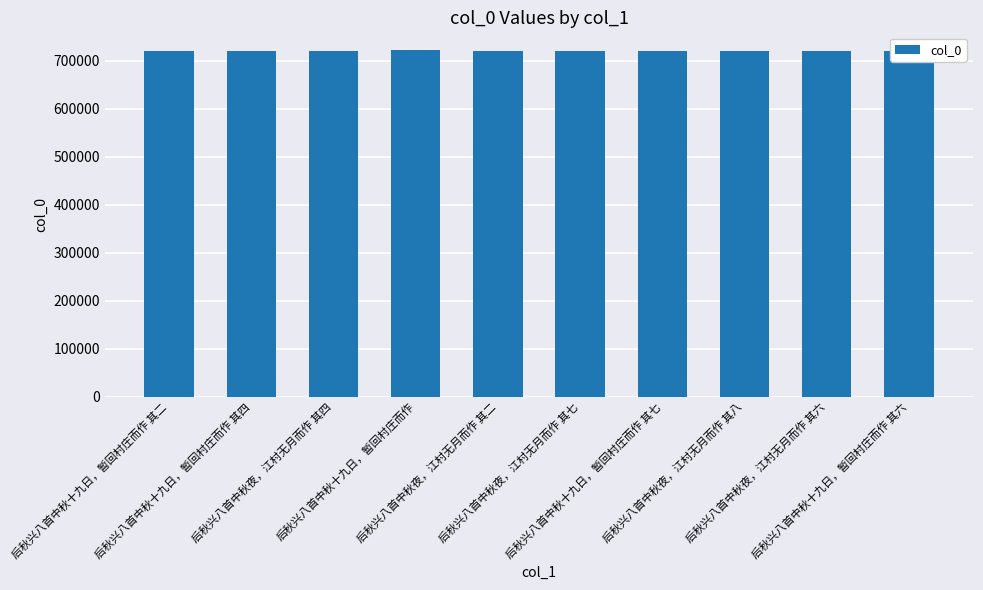

True or false: the data shows 162073 at 后秋兴八首中秋夜，江村无月而作 其二.

False